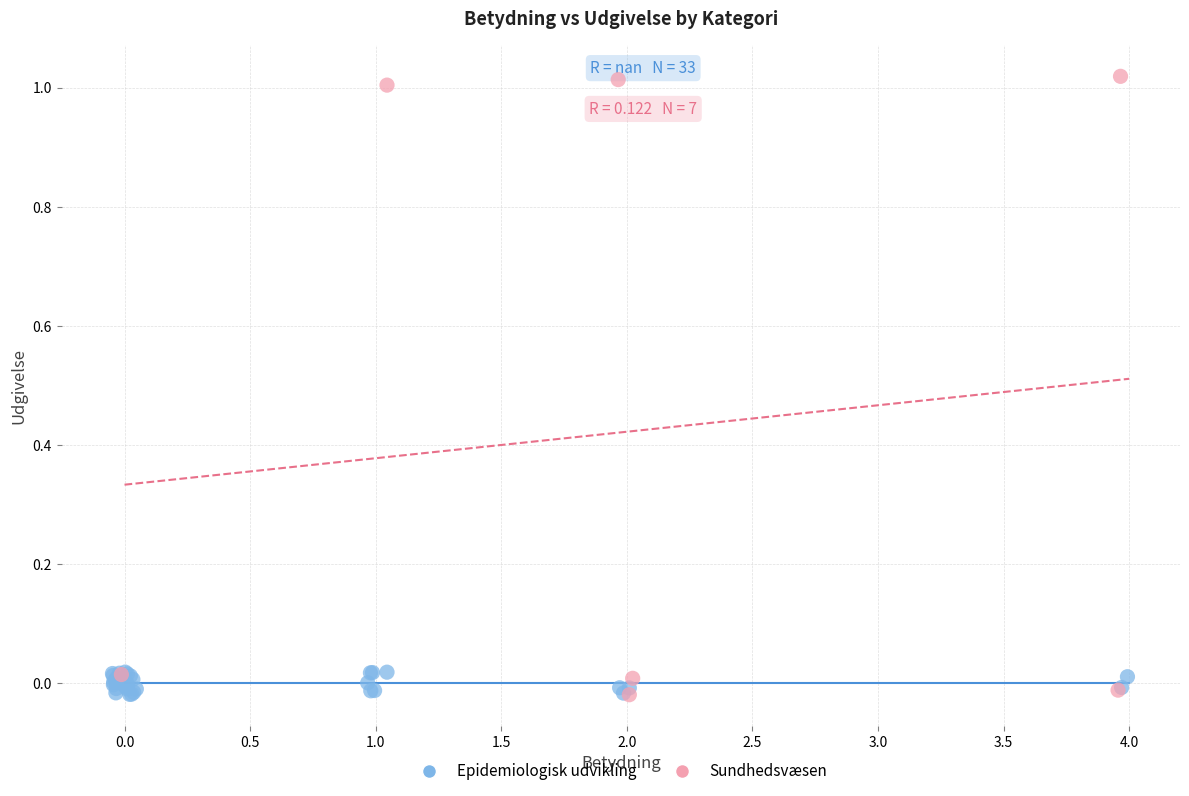

Which series has the widest spread of Y values?

Sundhedsvæsen